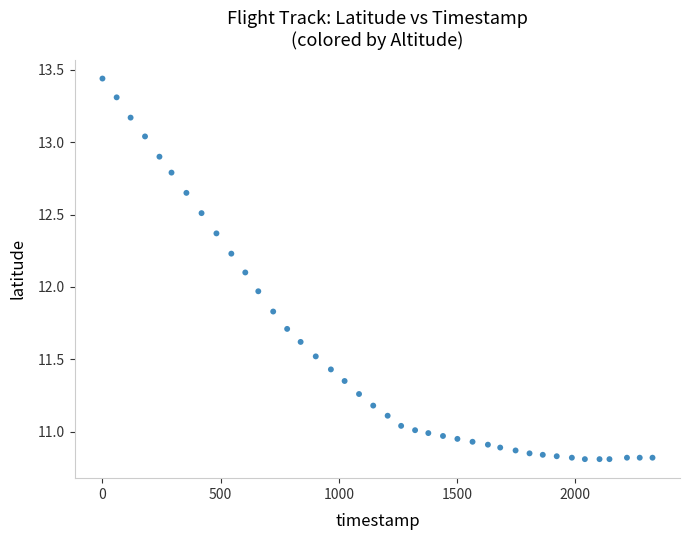

What is the range of Y values (max minus min)?

2.6